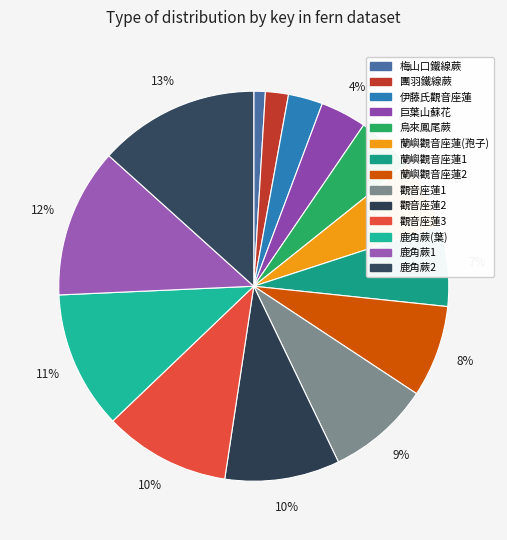

To the nearest percent, what is the combined percentage of 觀音座蓮1 and 團羽鐵線蕨?

10%